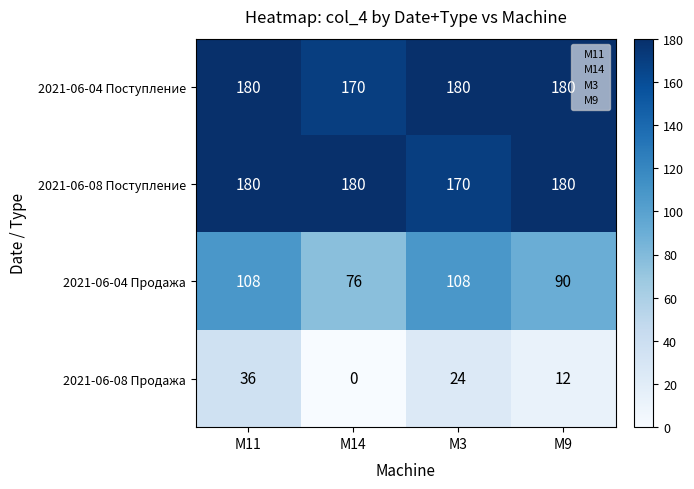

Where is 2021-06-04 Продажа nearest to the value 92?

M9